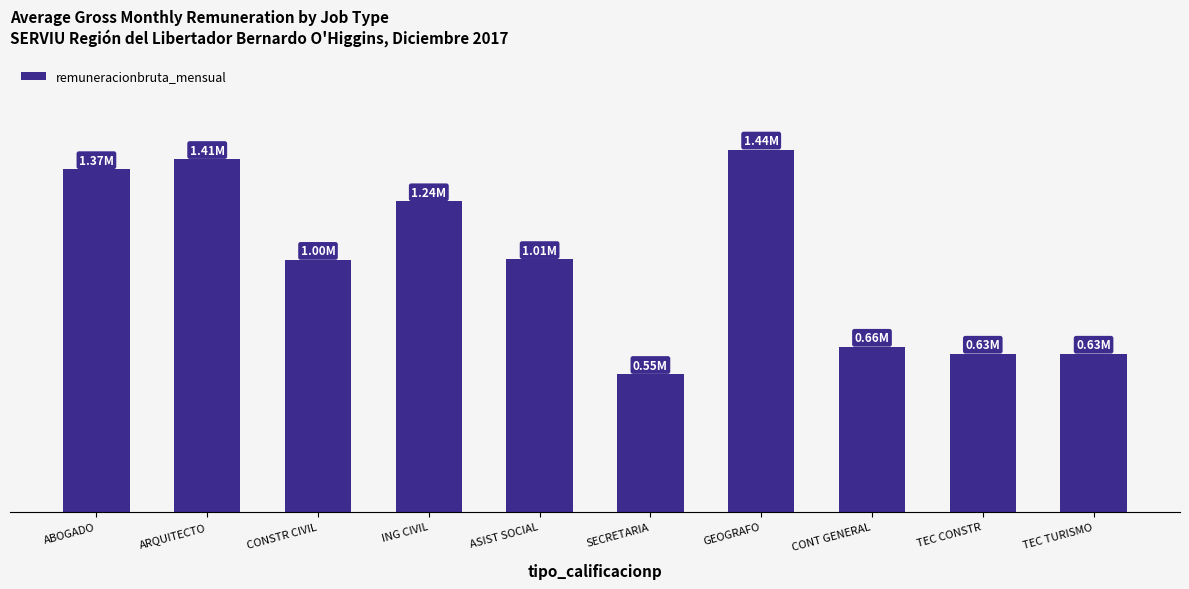

What position from the left is GEOGRAFO?

7